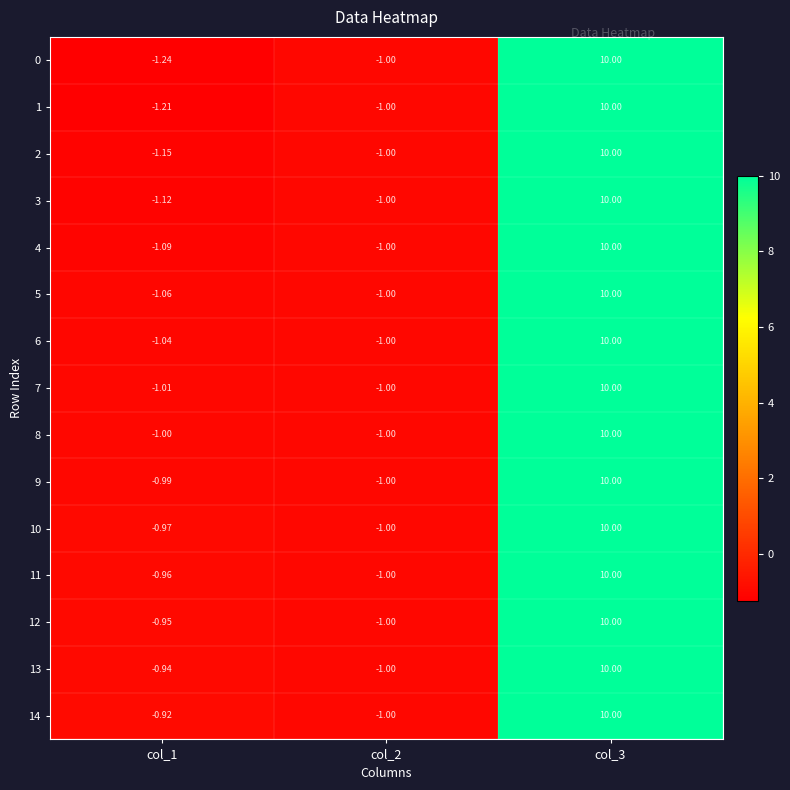

What is the total value across all series at col_3?

150.0